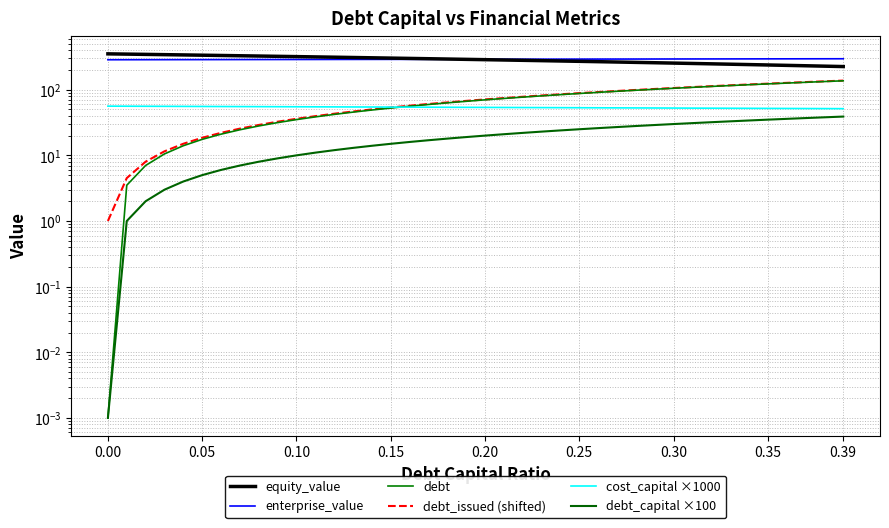

Reading left to right, extract all data points from this chart.

equity_value: 352.1	348.8	345.6	342.3	339.0	335.8	332.5	329.3	326.0	322.8	319.5	316.3	313.0	309.8	306.5	303.3	300.0	296.8	293.5	290.3	287.0	283.8	280.5	277.3	274.0	270.8	267.5	264.3	261.0	257.8	254.5	251.3	248.0	244.8	241.6	238.3	235.1	231.8	228.6	225.4
enterprise_value: 286.3	286.5	286.8	287.0	287.3	287.5	287.8	288.0	288.3	288.5	288.8	289.0	289.3	289.5	289.8	290.1	290.3	290.6	290.8	291.1	291.3	291.6	291.9	292.1	292.4	292.6	292.9	293.2	293.4	293.7	293.9	294.2	294.5	294.7	295.0	295.3	295.5	295.8	296.1	296.3
debt: 0.0	3.5	7.0	10.5	14.0	17.5	21.0	24.5	28.1	31.6	35.1	38.6	42.1	45.6	49.1	52.6	56.1	59.6	63.1	66.6	70.1	73.6	77.2	80.7	84.2	87.7	91.2	94.7	98.2	101.7	105.2	108.7	112.2	115.7	119.2	122.7	126.3	129.8	133.3	136.8
debt_issued (shifted): 1.0	4.5	8.0	11.5	15.0	18.5	22.0	25.5	29.1	32.6	36.1	39.6	43.1	46.6	50.1	53.6	57.1	60.6	64.1	67.6	71.1	74.6	78.2	81.7	85.2	88.7	92.2	95.7	99.2	102.7	106.2	109.7	113.2	116.7	120.2	123.7	127.3	130.8	134.3	137.8
cost_capital ×1000: 56.2	56.1	56.0	55.9	55.7	55.6	55.5	55.4	55.3	55.1	55.0	54.9	54.8	54.6	54.5	54.4	54.3	54.2	54.0	53.9	53.8	53.7	53.5	53.4	53.3	53.2	53.1	52.9	52.8	52.7	52.6	52.4	52.3	52.2	52.1	52.0	51.8	51.7	51.6	51.5
debt_capital ×100: 0.0	1.0	2.0	3.0	4.0	5.0	6.0	7.0	8.0	9.0	10.0	11.0	12.0	13.0	14.0	15.0	16.0	17.0	18.0	19.0	20.0	21.0	22.0	23.0	24.0	25.0	26.0	27.0	28.0	29.0	30.0	31.0	32.0	33.0	34.0	35.0	36.0	37.0	38.0	39.0